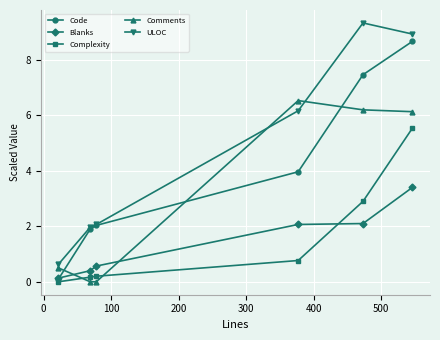

What is the maximum value shown in the chart?

9.3